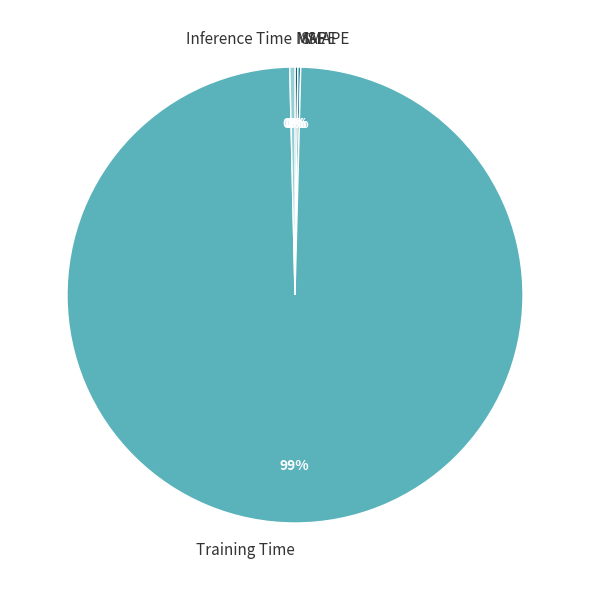

The Training Time slice represents 91% of the pie. True or false?

False